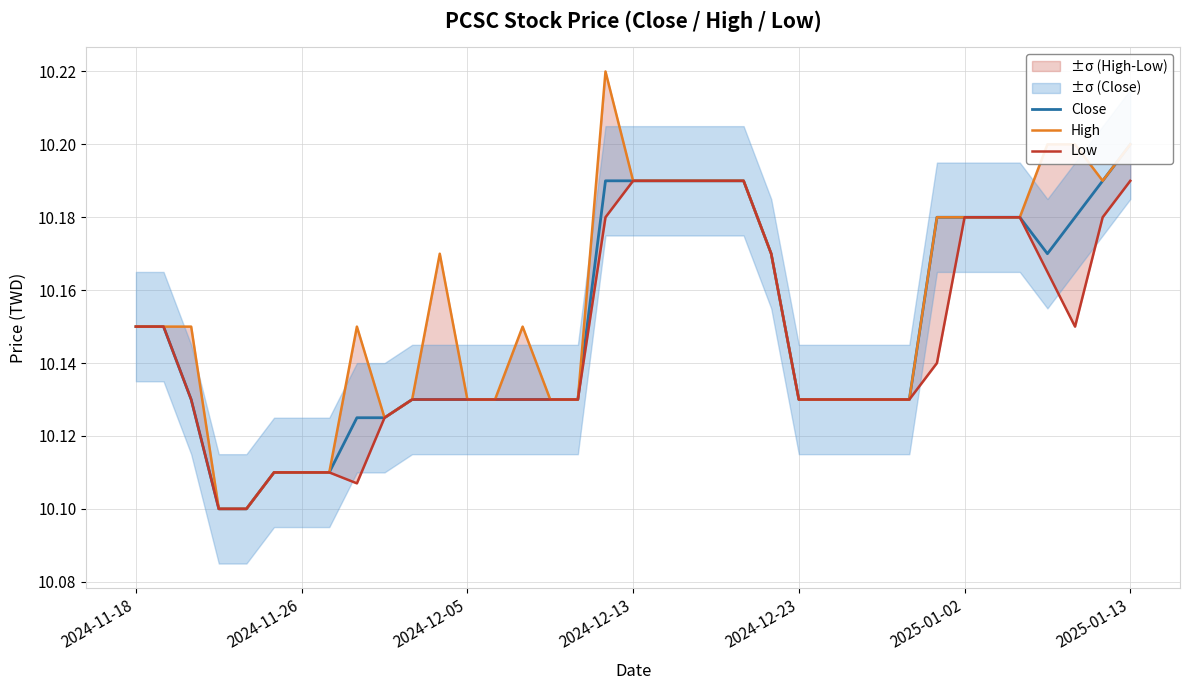

What is the lowest value of the Low series?

10.1